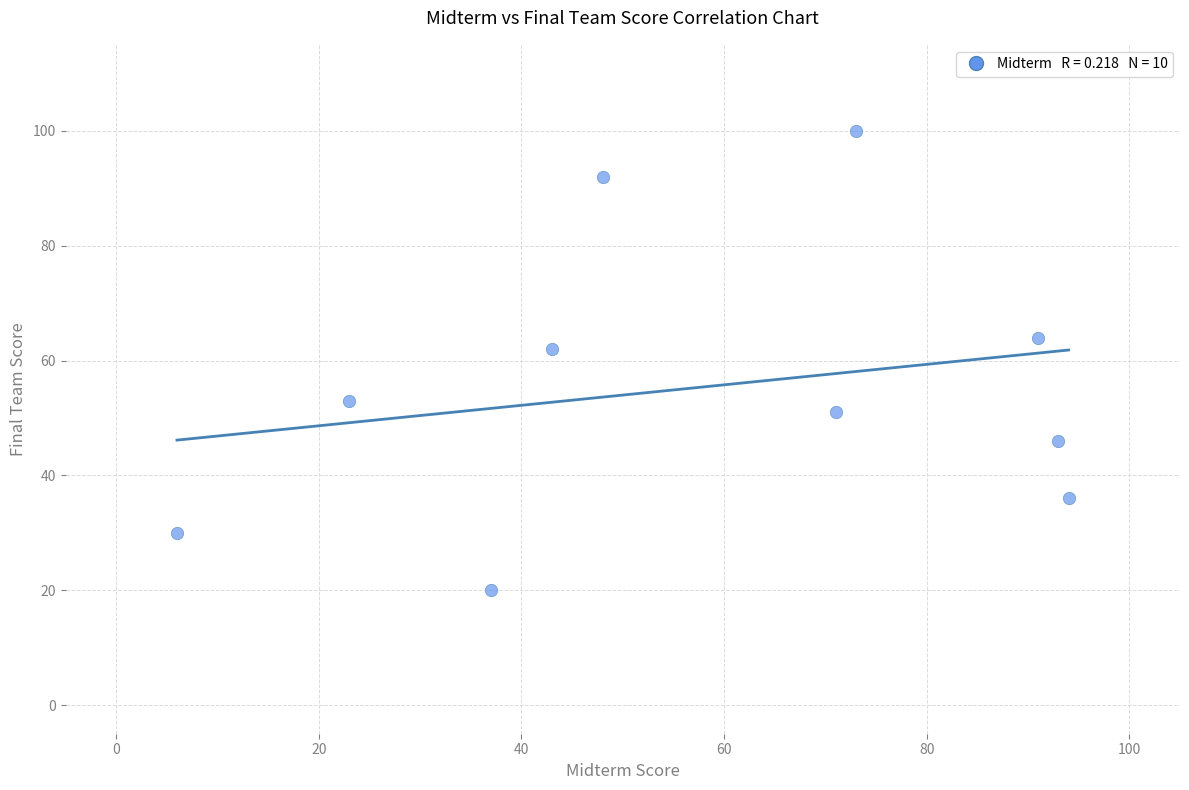

What Y value in the scatter plot is closest to 60?

62